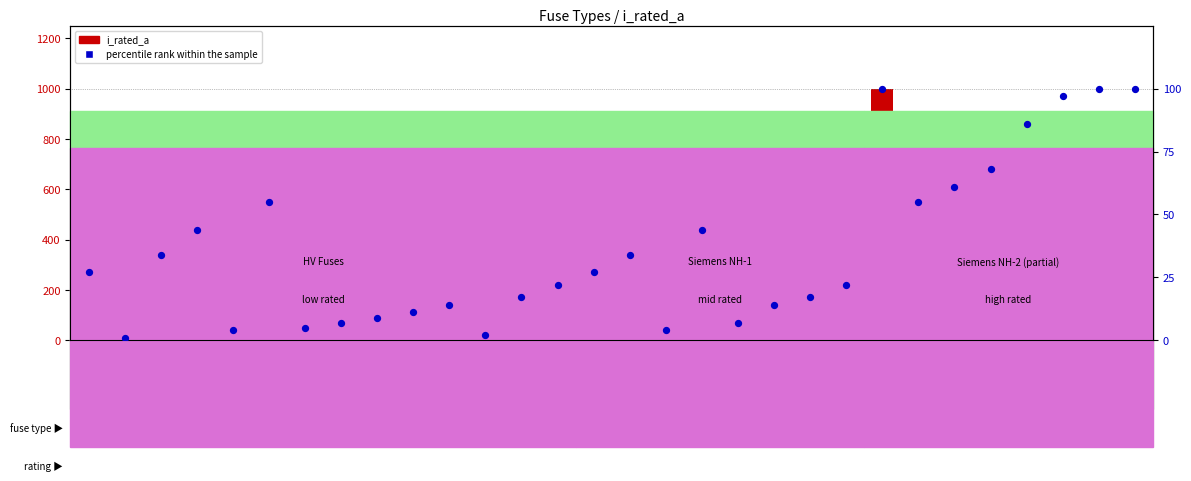

Which series reaches the minimum Y coordinate?

percentile rank within the sample